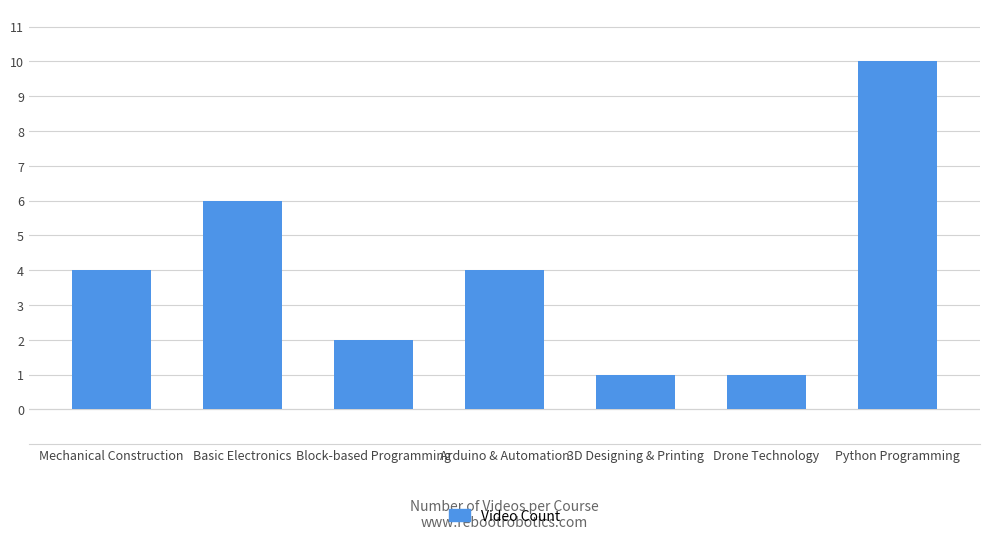

Read the value at Arduino & Automation.

4